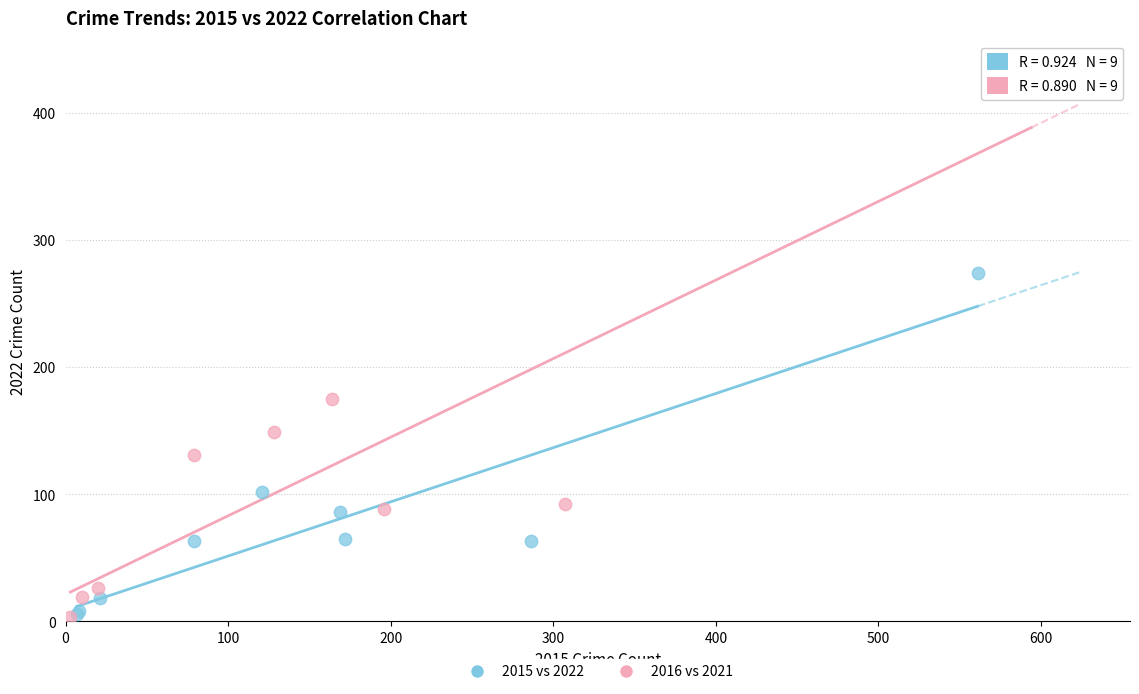

Which series contains the highest Y value?

2016 vs 2021